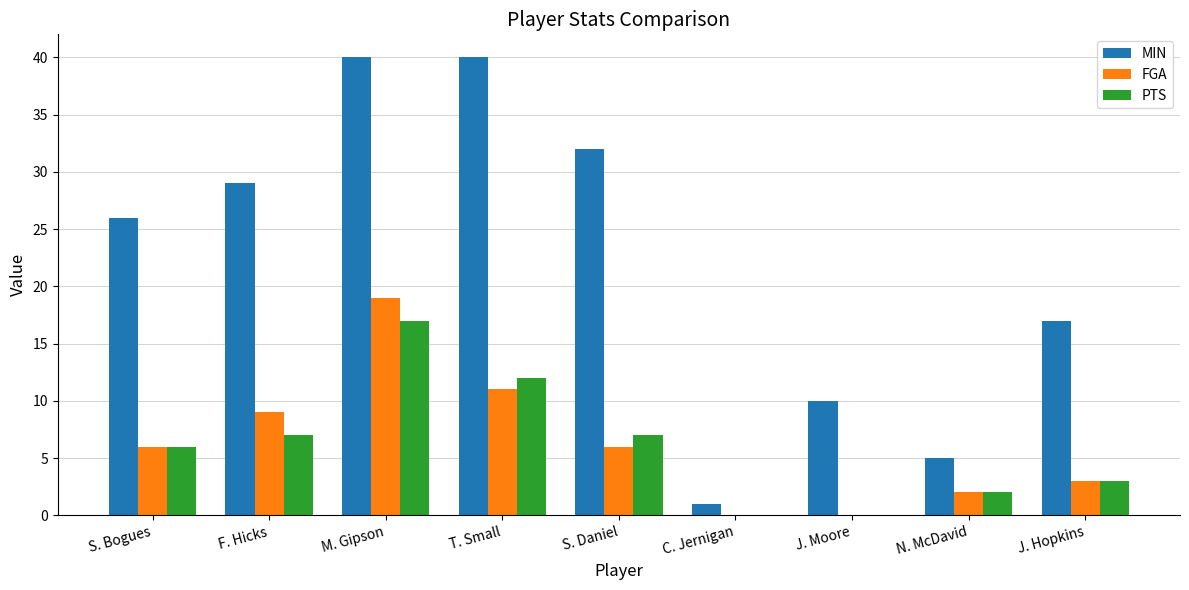

At which label is MIN closest to 20?

J. Hopkins